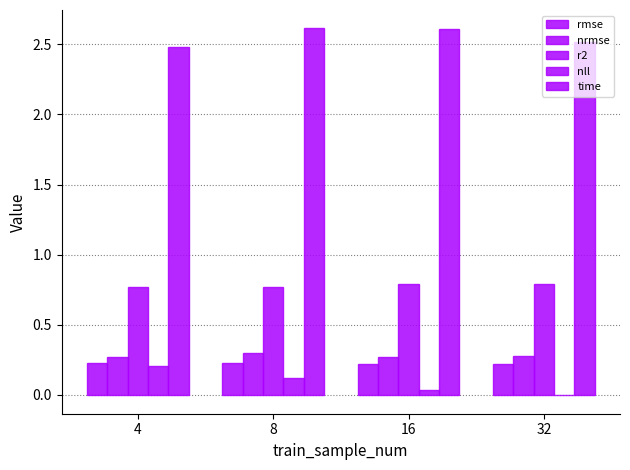

How many categories are shown in the chart?

4